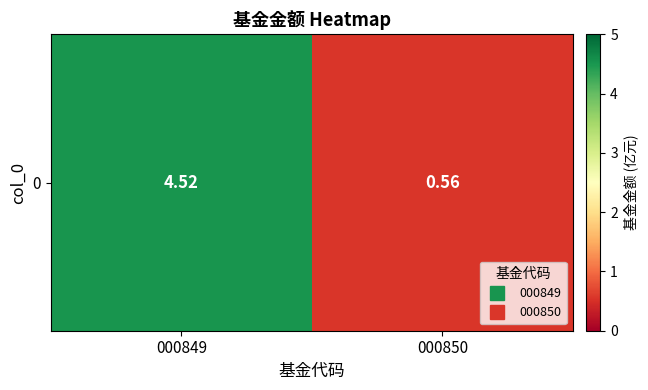

How many values are between 0 and 4?

1